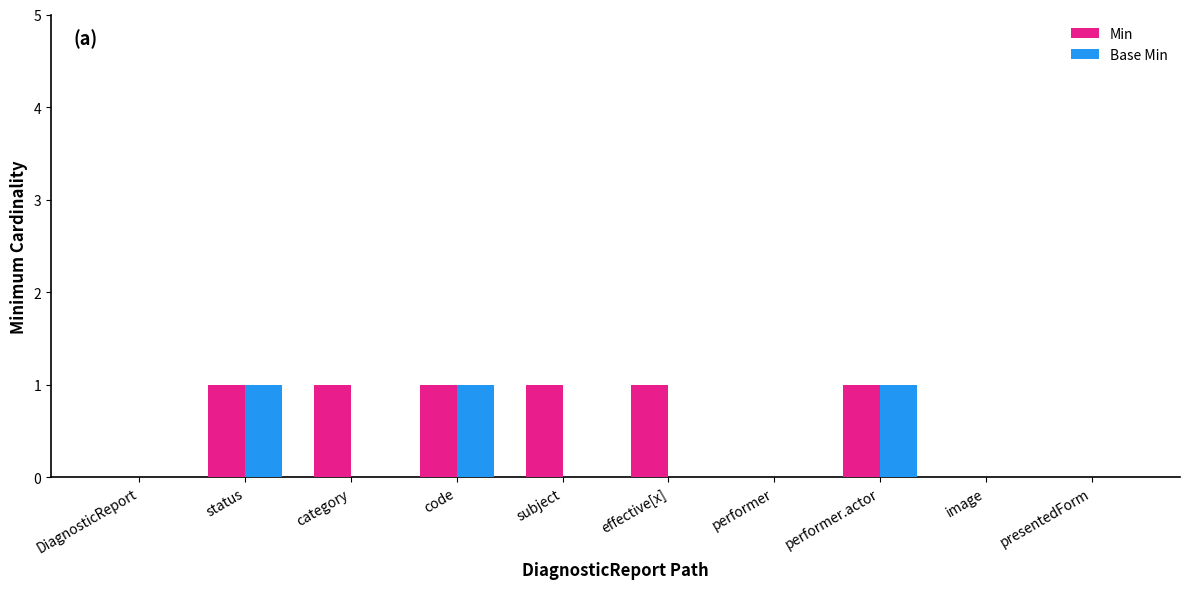

Which series has the largest total across all categories?

Min